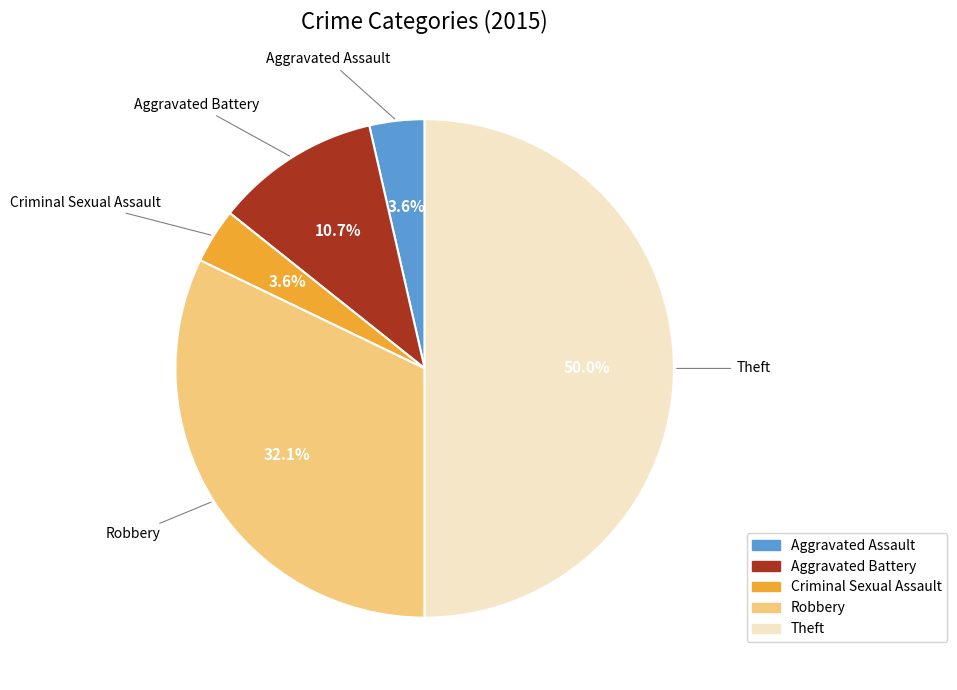

What percentage do Criminal Sexual Assault and Theft together represent?

53.6%